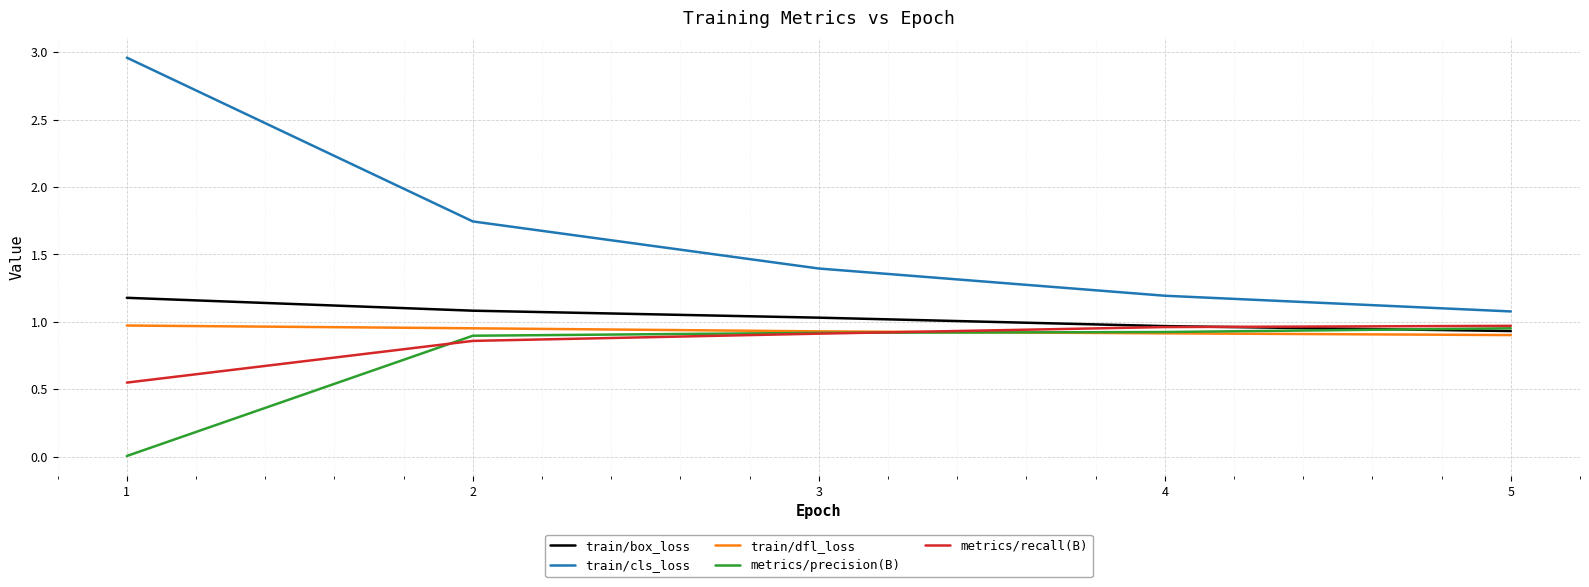

How many categories are shown in the chart?

5